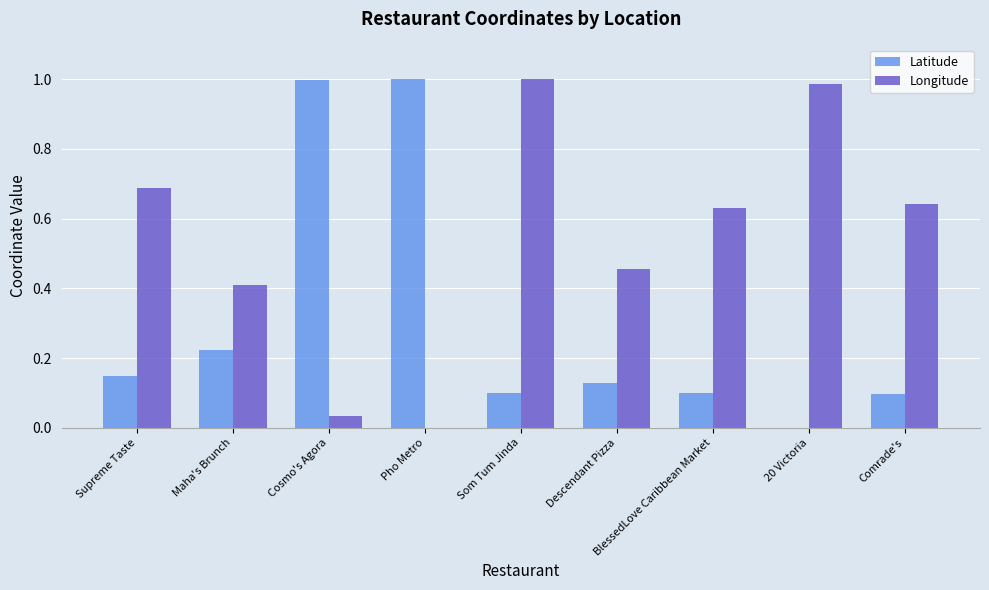

What is the sum of the Latitude values at Som Tum Jinda and Pho Metro?

1.1